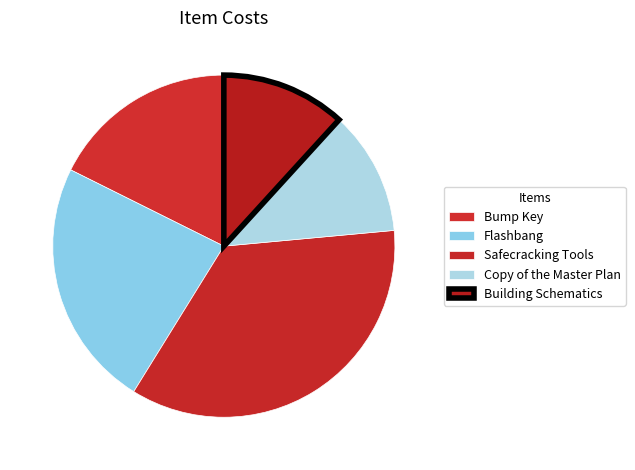

How many segments does this pie chart have?

5